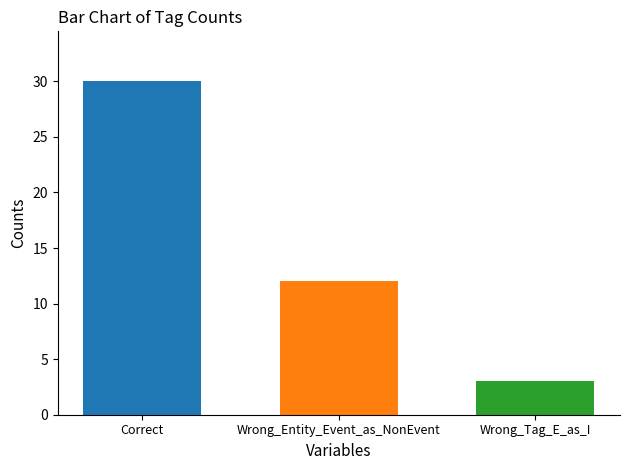

What is the smallest value displayed?

3